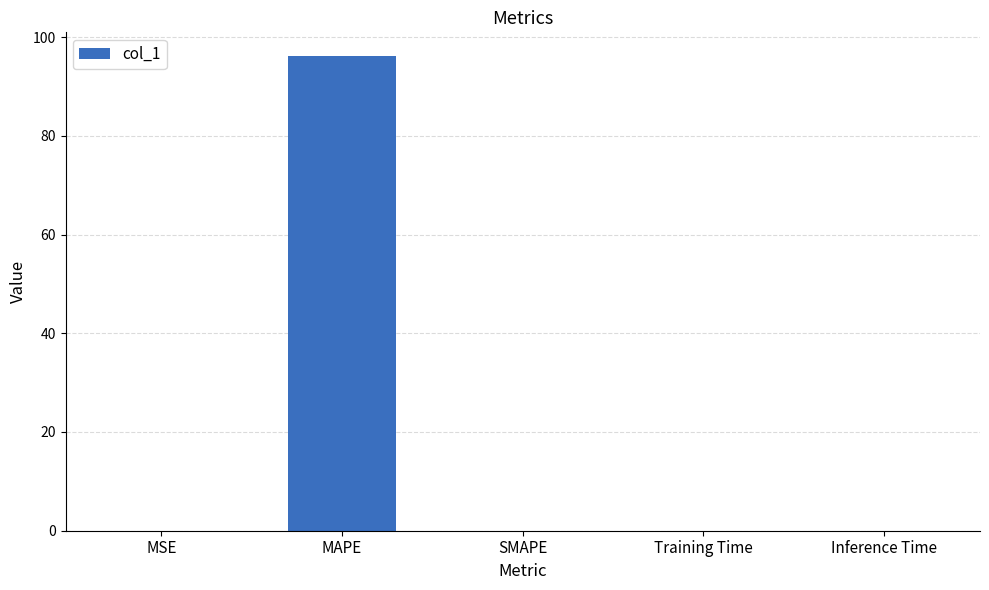

The chart shows a value of 0.0 at Inference Time. True or false?

True